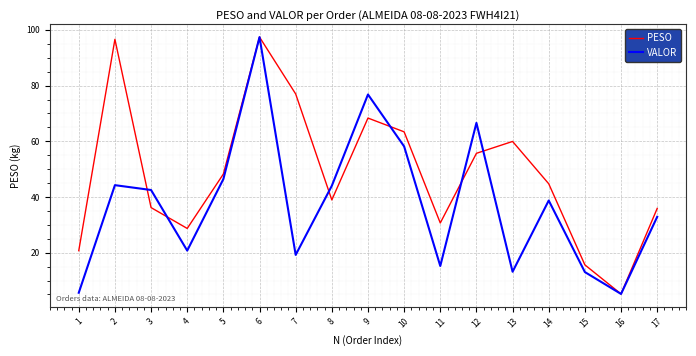

What is the sum of all VALOR values?

639.9